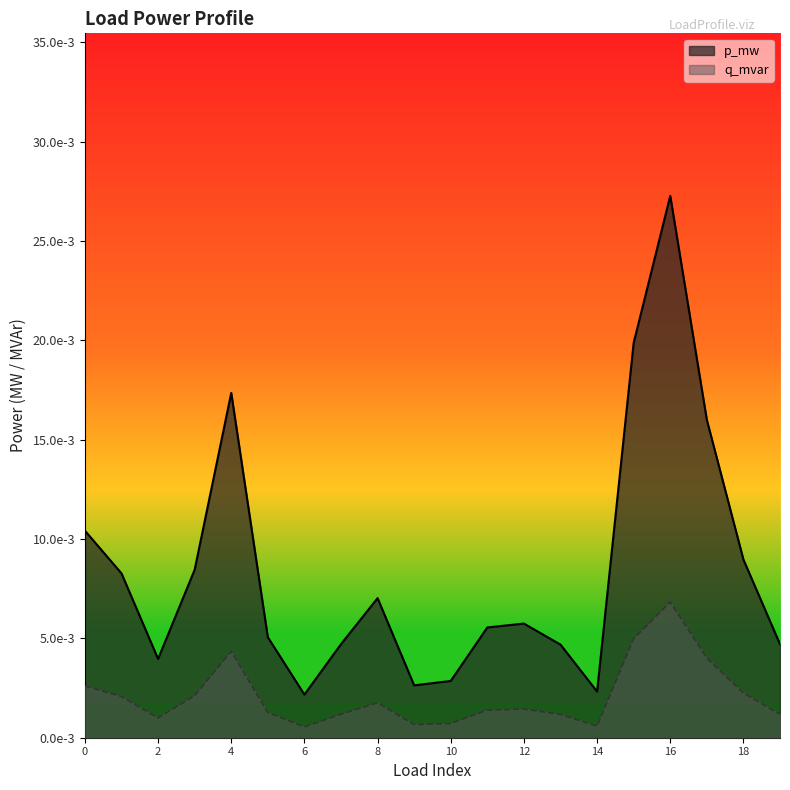

At which label does q_mvar reach its peak?

16